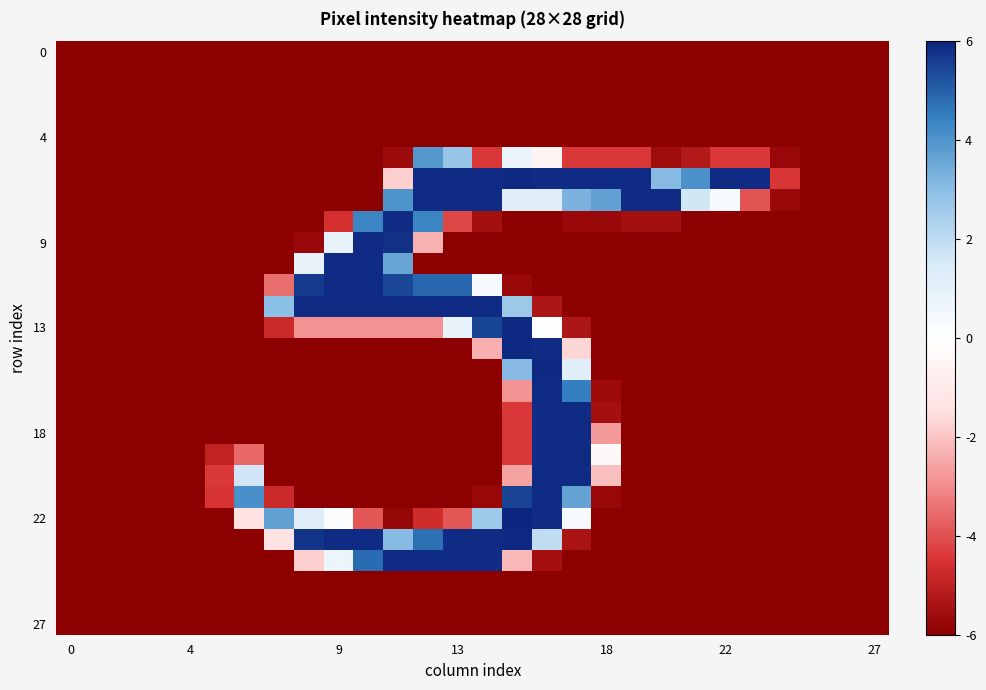

At how many categories does at least one series exceed 5?

18